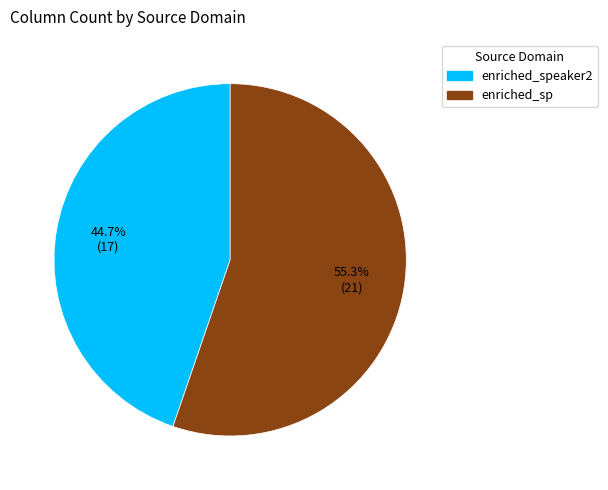

Does any single category account for the majority?

Yes